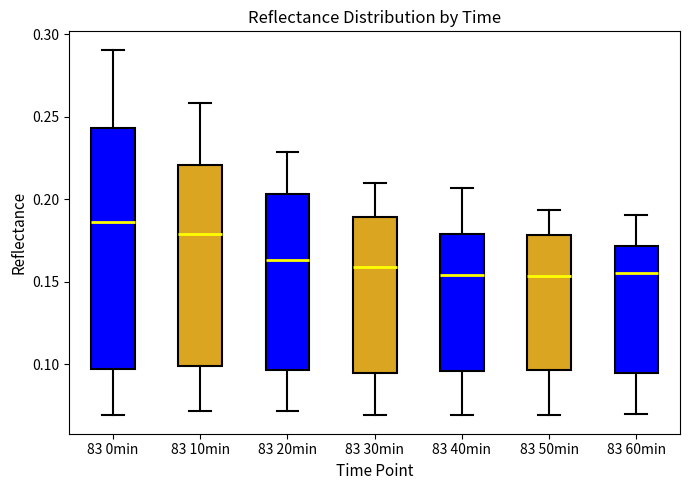

Where is the lower edge of the box for 83 30min on the y-axis? The values are not printed on the chart, so give them approximately, as read against the axis.

0.095